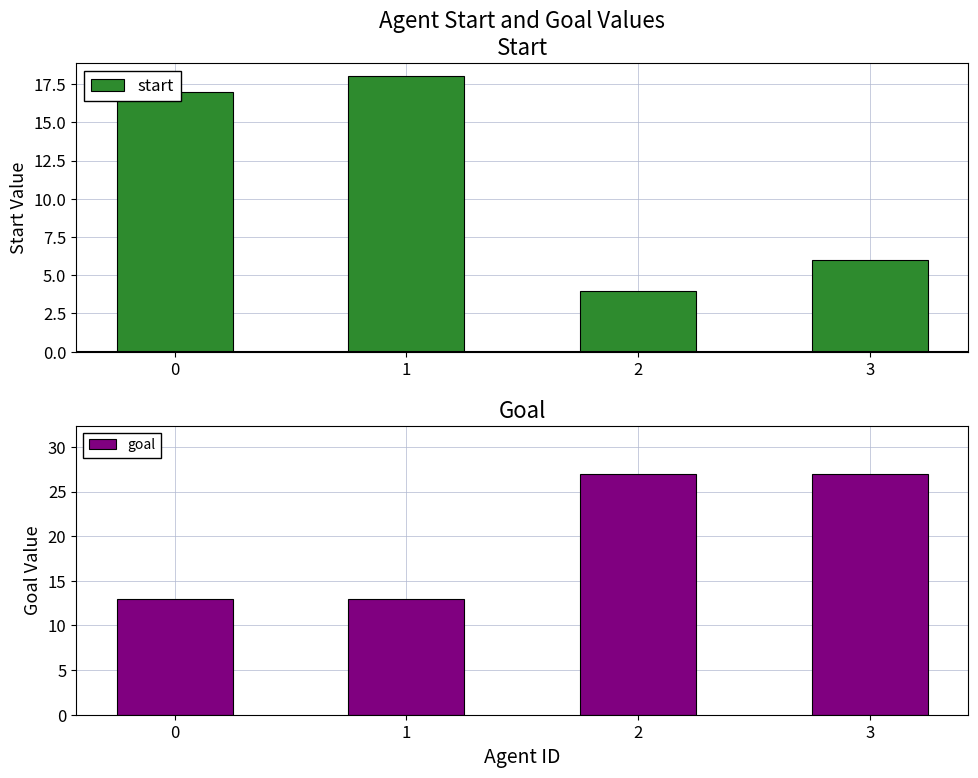

What is the difference between the maximum and minimum values in the start series?

14